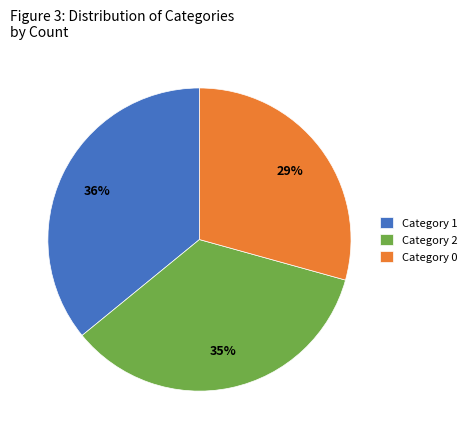

To the nearest percent, what is the average slice percentage?

33%